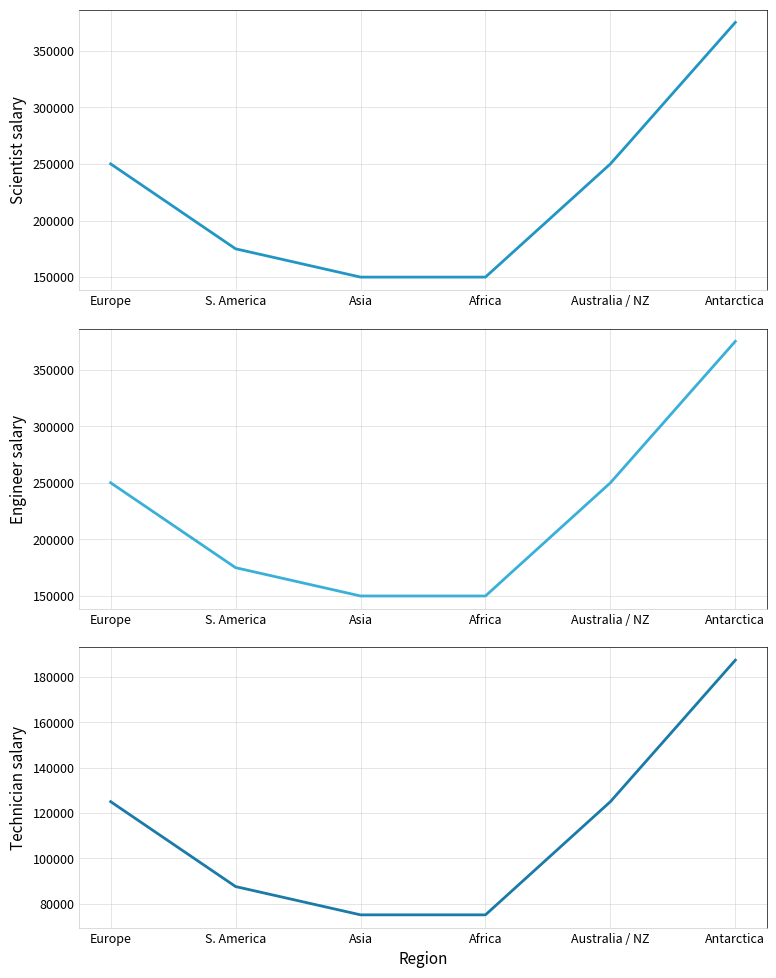

What are all the series names shown in the legend?

Scientist salary, Engineer salary, Technician salary